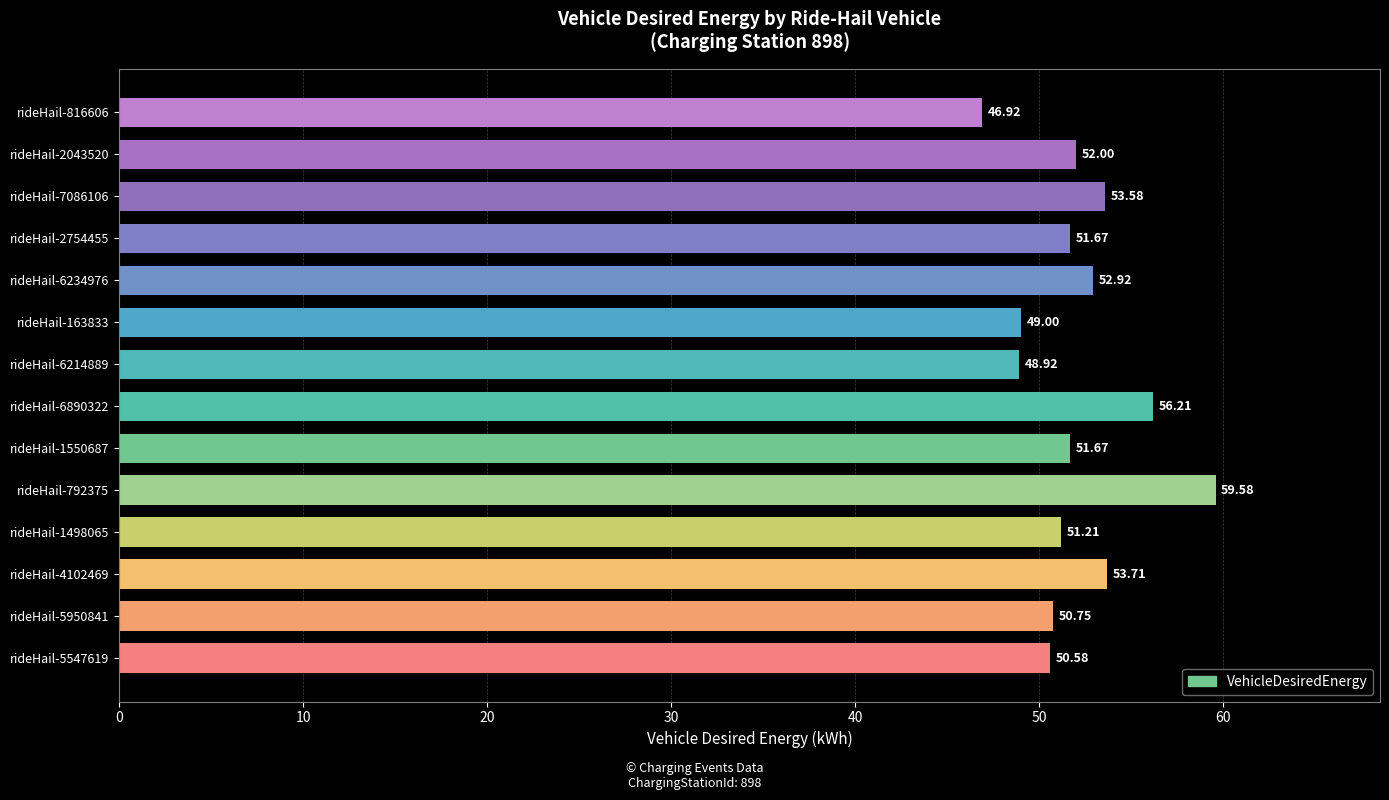

What is the sum of all values?

728.7